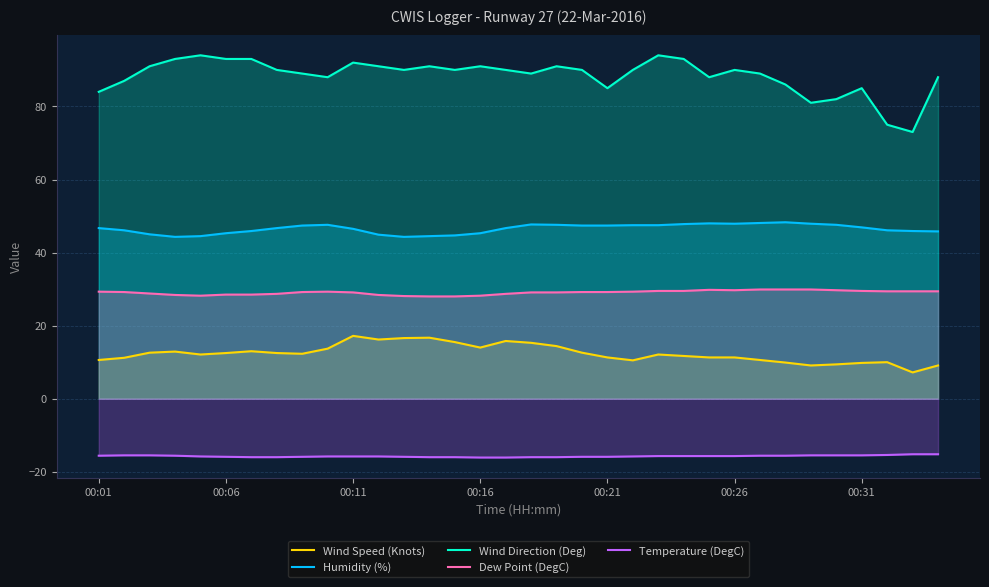

What is the minimum value shown in the chart?

-16.1